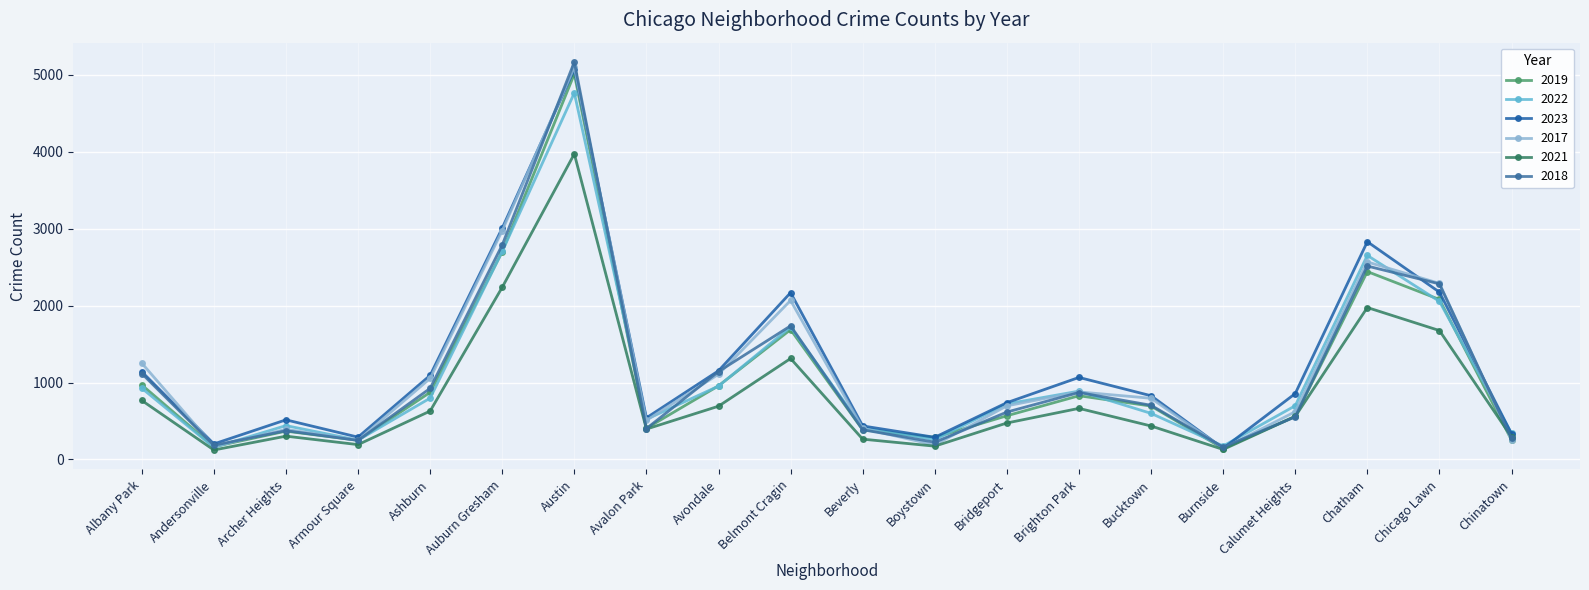

The 2022 series shows 953 at Avondale. True or false?

True